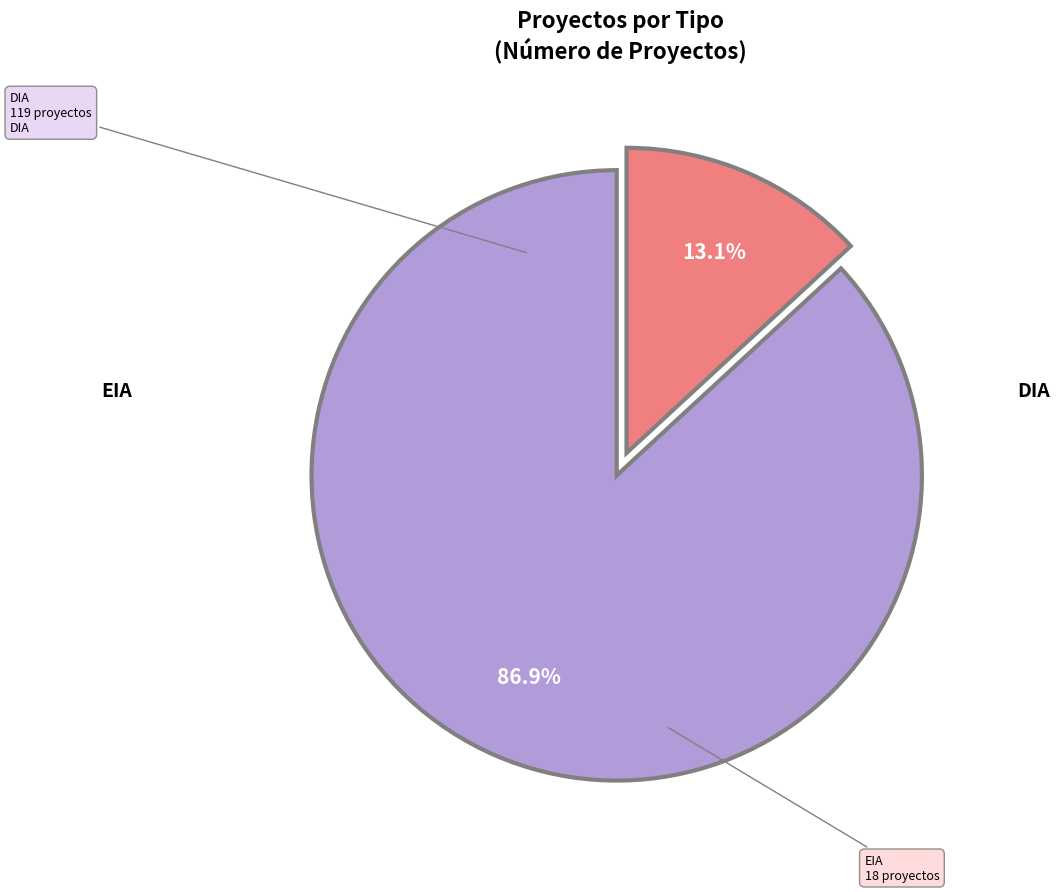

Is there a majority slice in this chart?

Yes